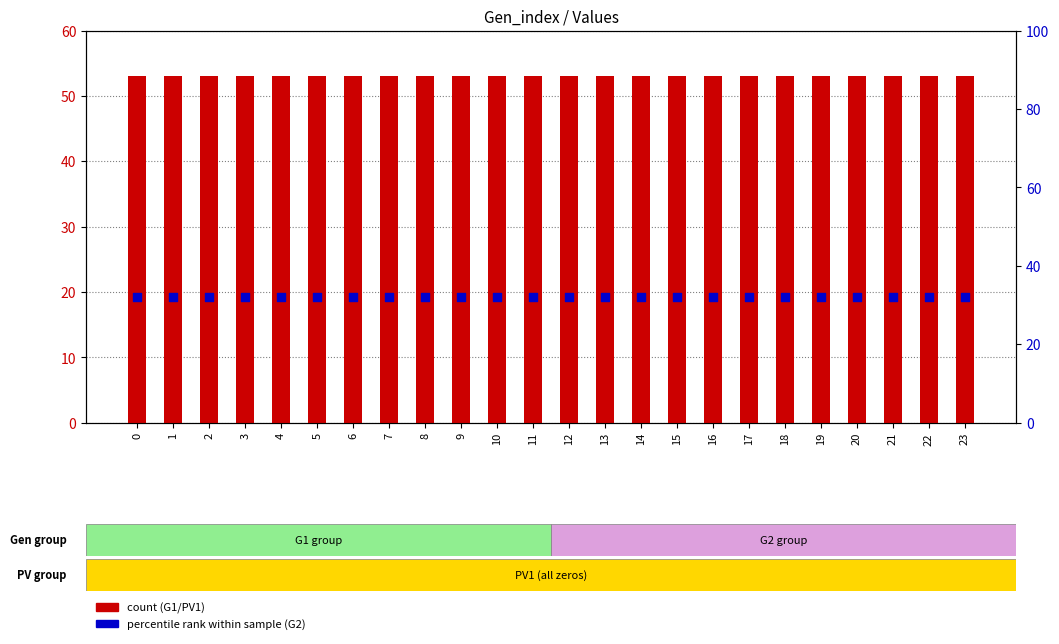

Which series contains the highest Y value?

G1 count